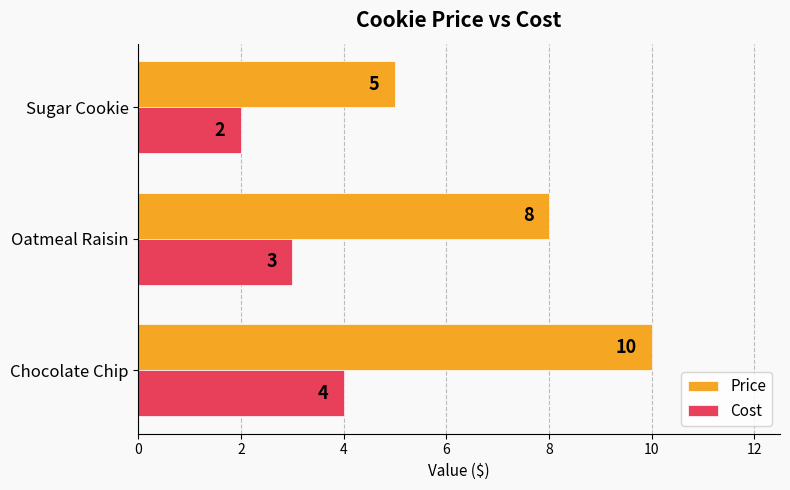

True or false: Price has a value of 8 at Sugar Cookie.

False